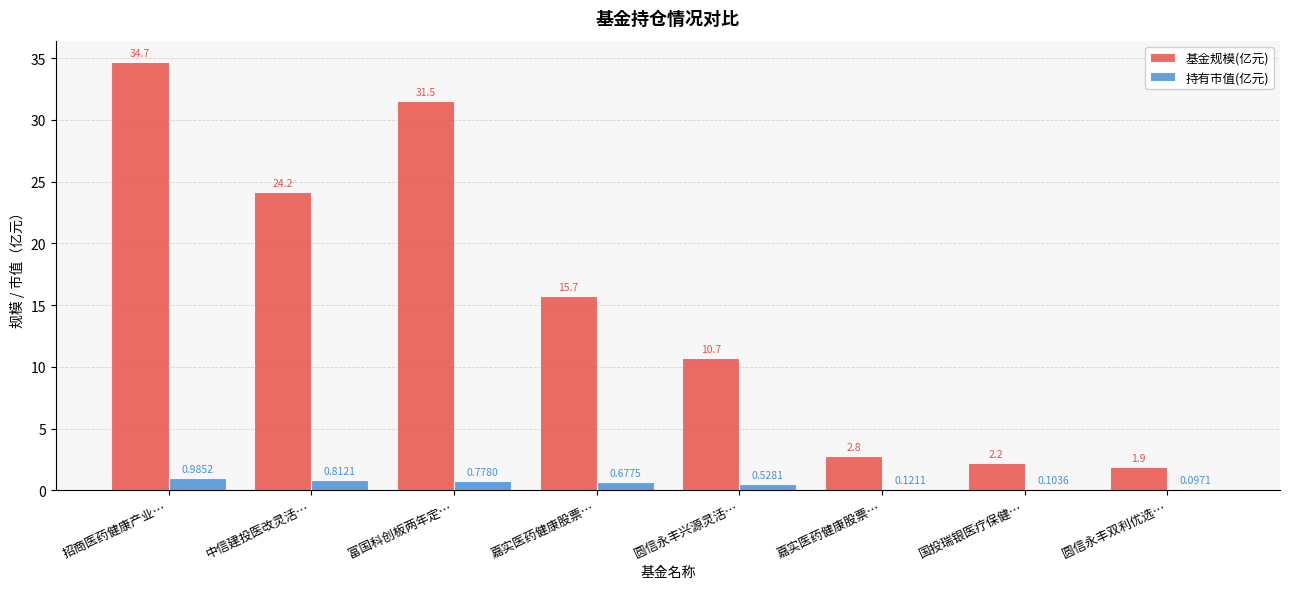

Is it true that 基金规模(亿元) equals 10.7 at 圆信永丰兴源灵活…?

True